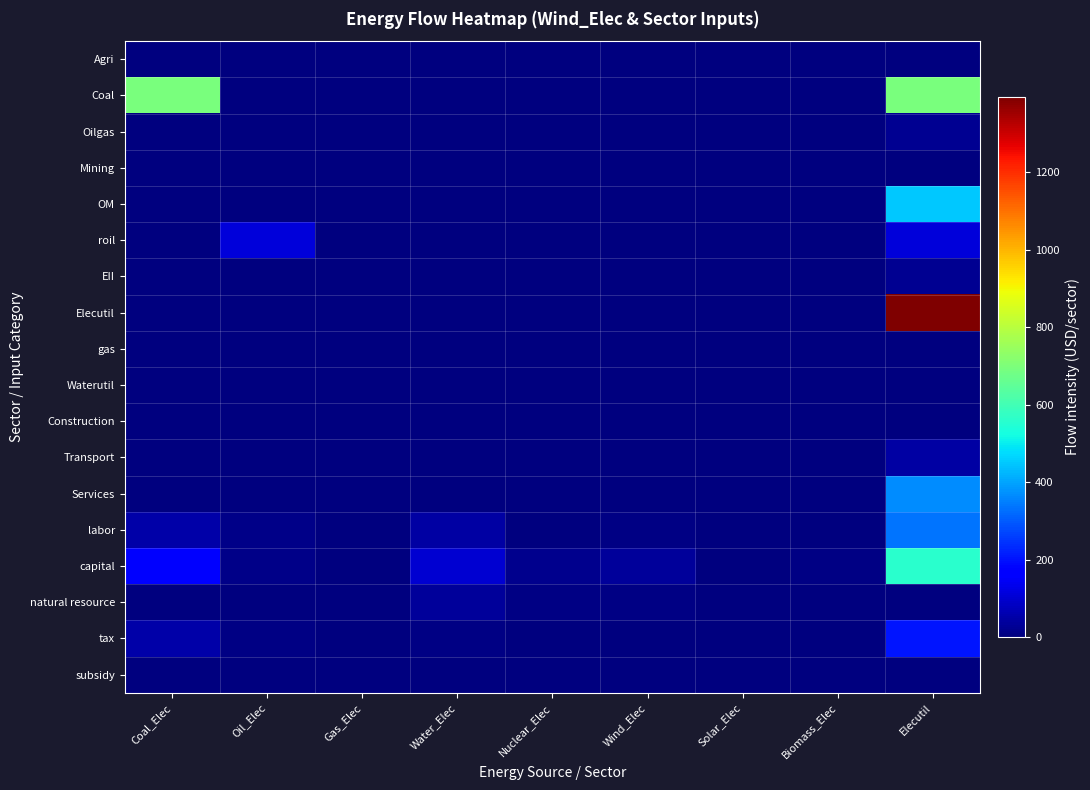

Between Nuclear_Elec and Wind_Elec, which series saw the biggest shift?

capital